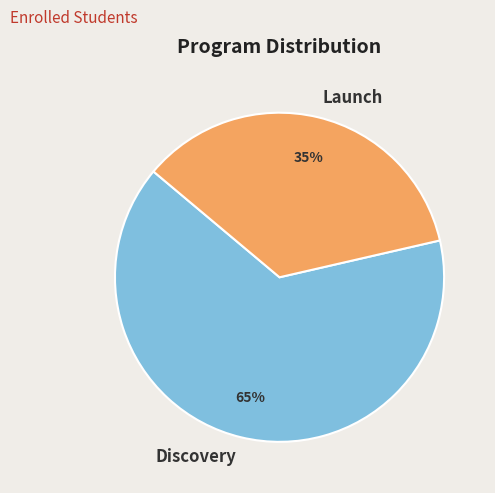

Does any single category account for the majority?

Yes